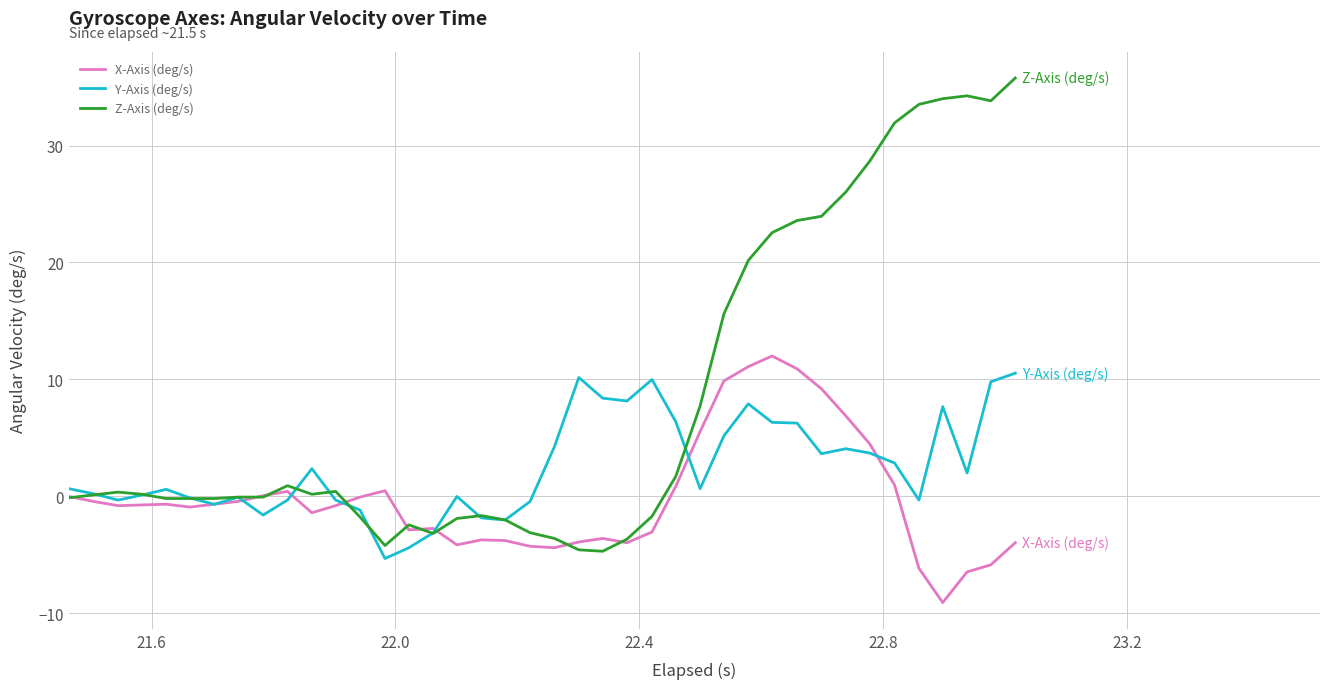

Which series has the widest spread of values?

Z-Axis (deg/s)